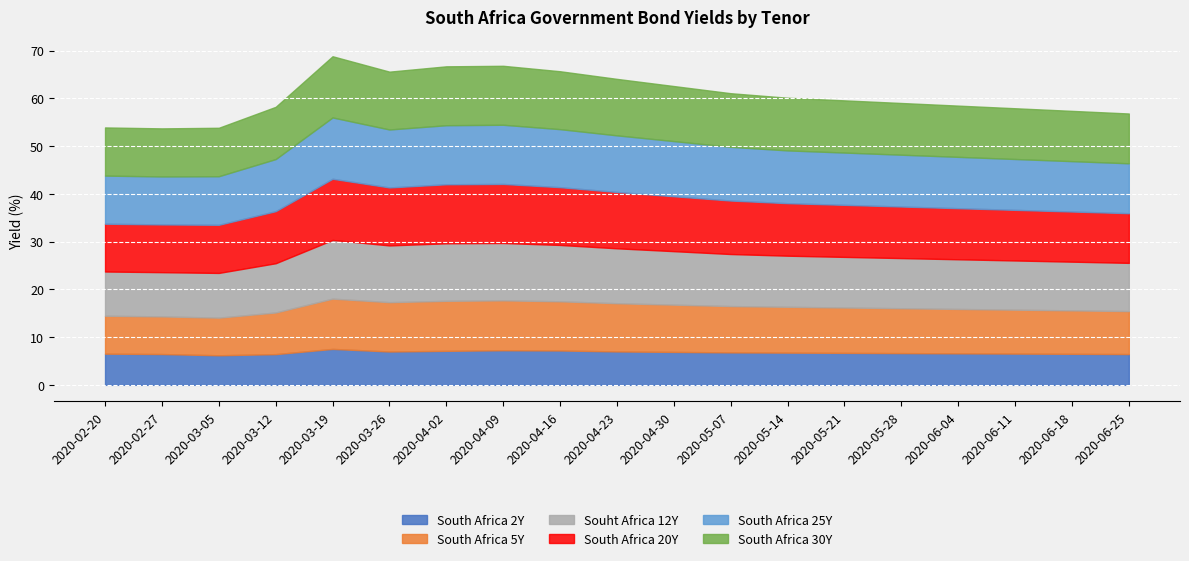

What is the lowest value of the South Africa 20Y series?

10.0